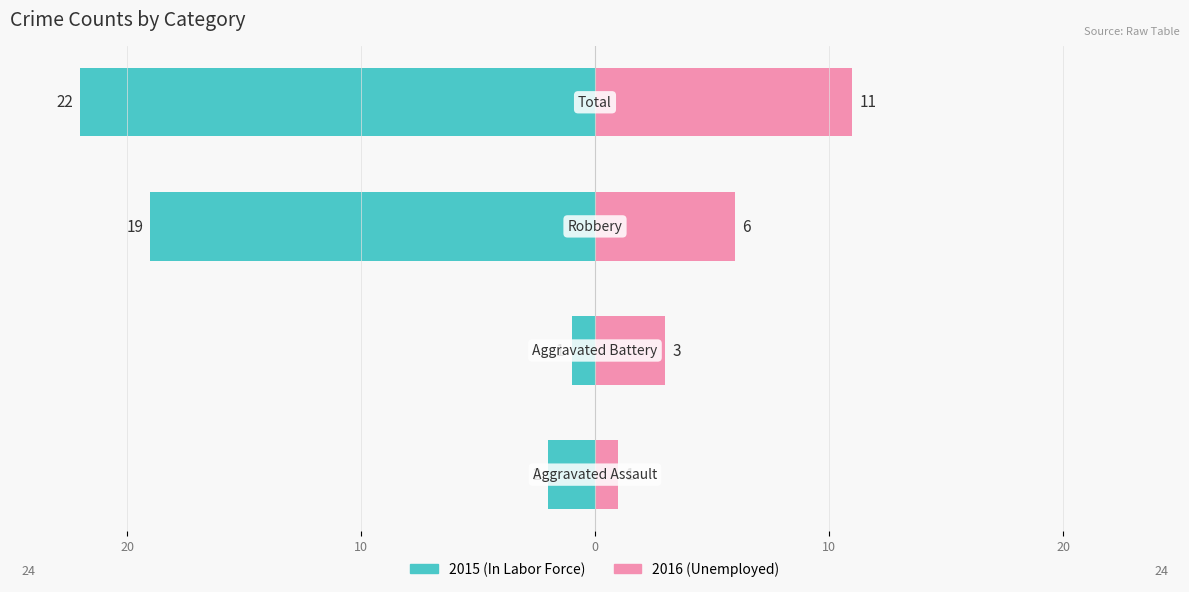

Where does the Unemployed series first go above 6?

Total